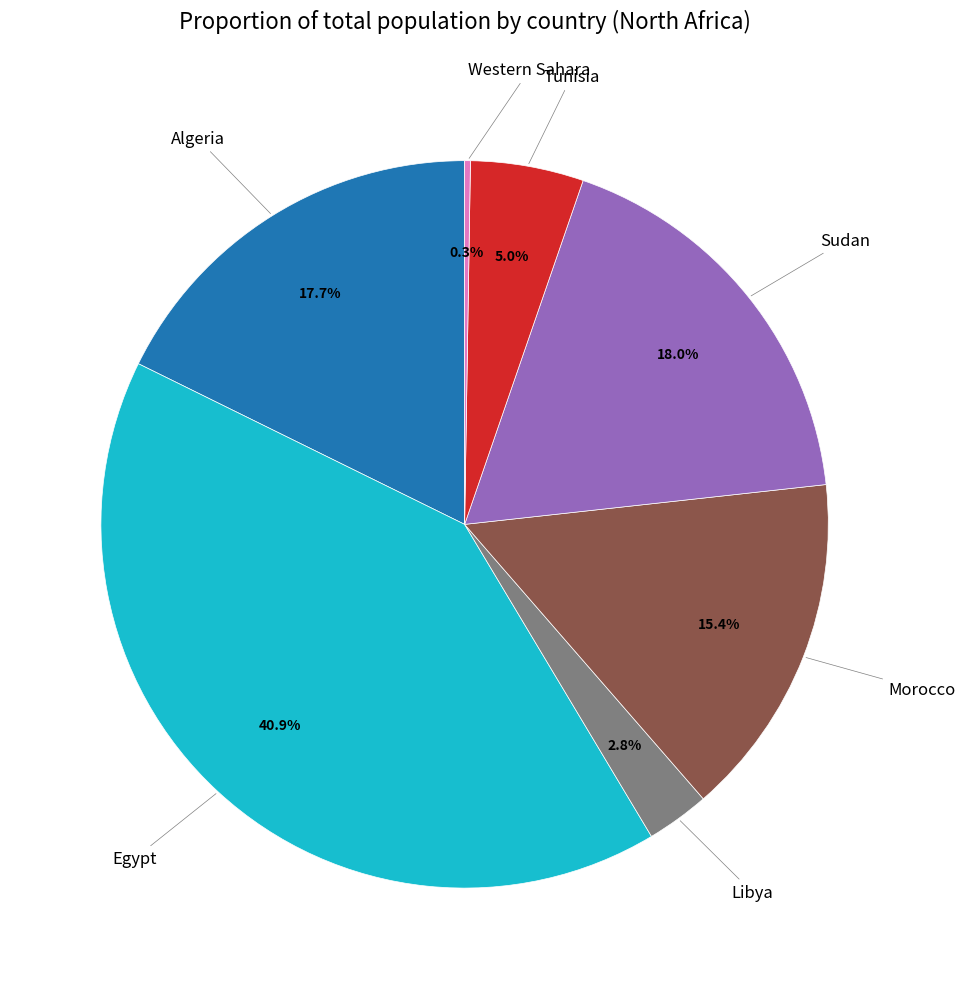

What is the ratio of the value at Libya to the value at Morocco?

0.2